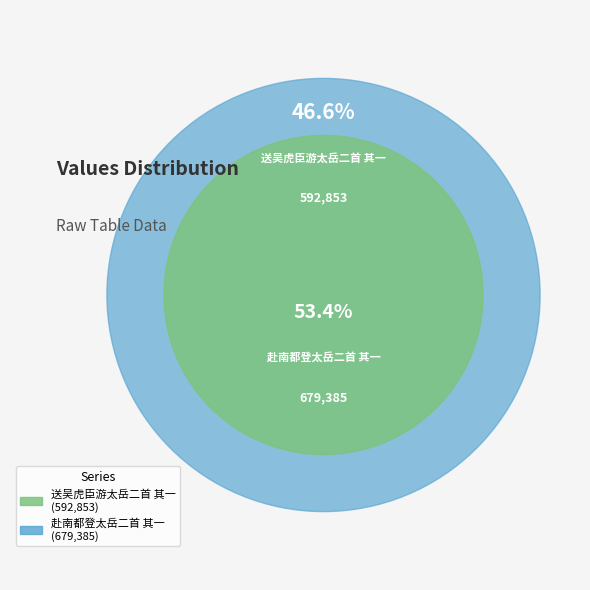

To the nearest percent, what portion does 赴南都登太岳二首 其一 represent?

53%